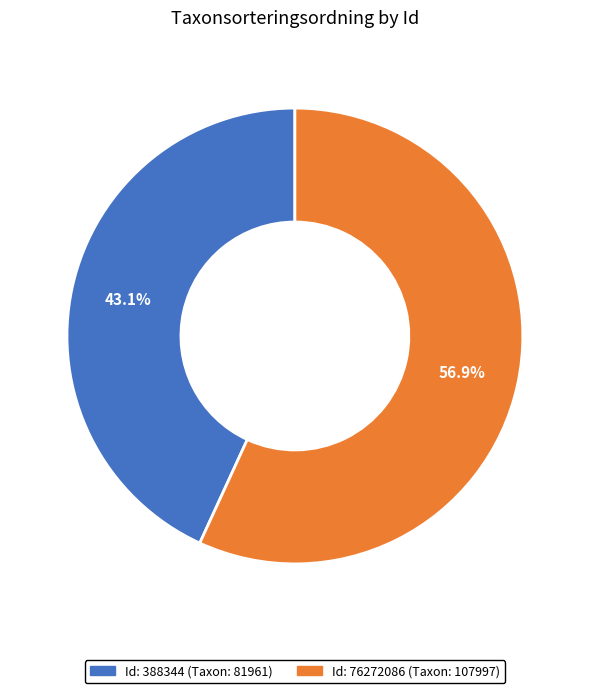

Is there any slice that represents more than half of the pie?

Yes